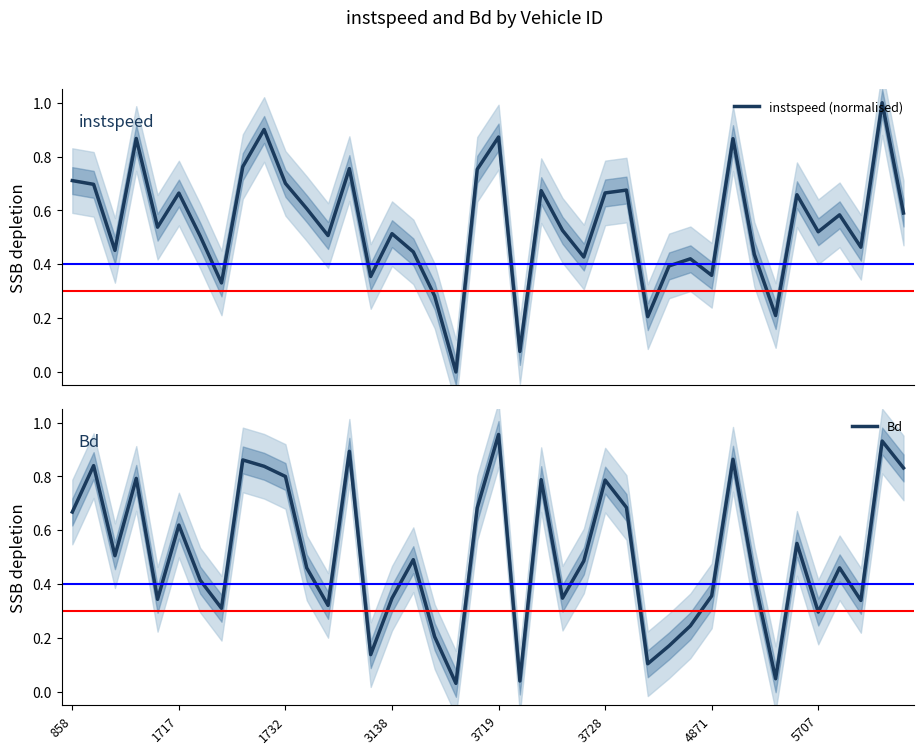

At which category is the sum across all series the highest?

38